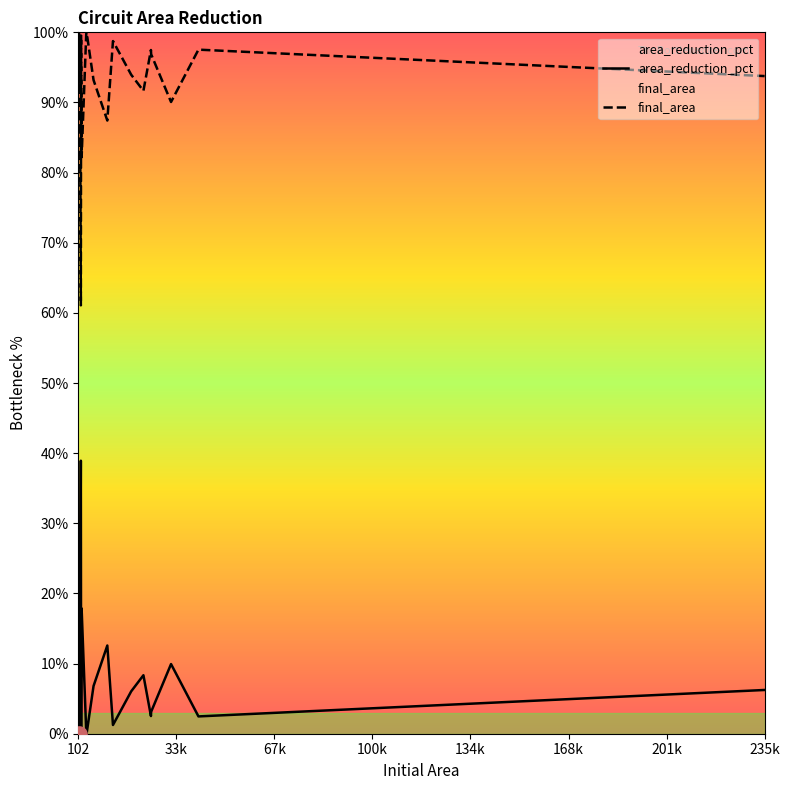

What are all the series names shown in the legend?

area_reduction_pct, final_area